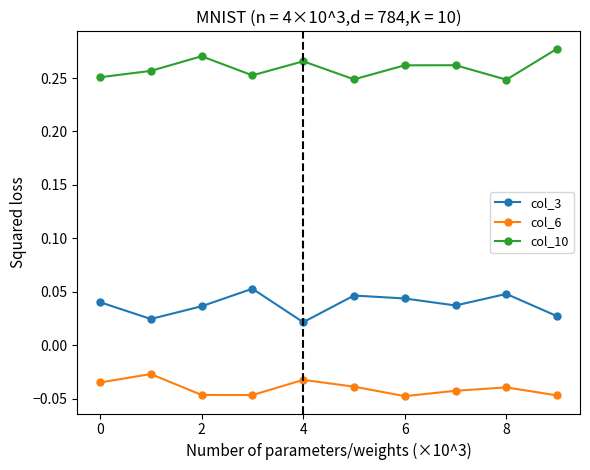

How many lines are shown in the chart?

3